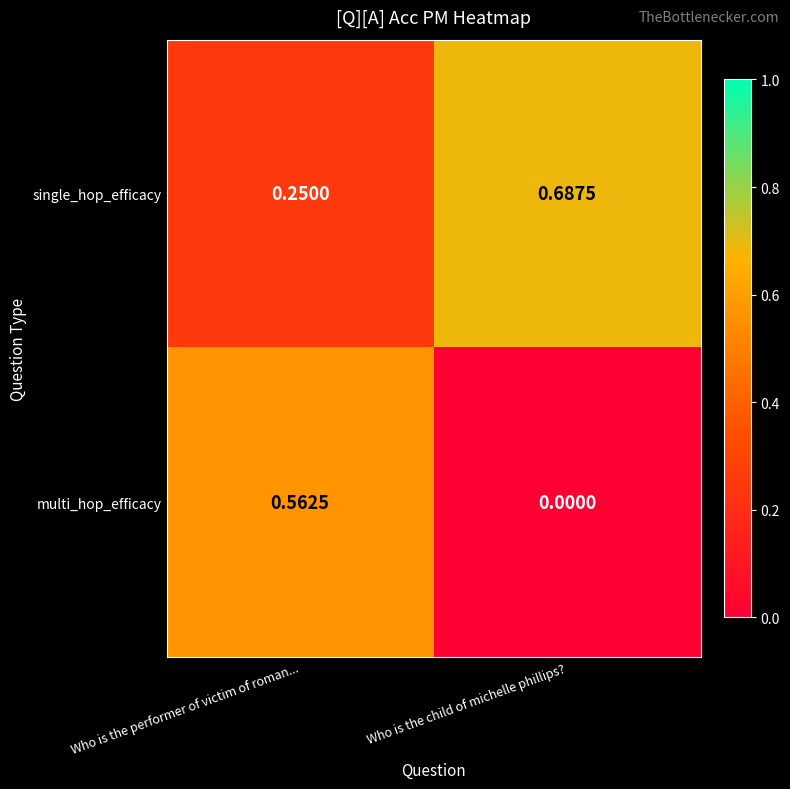

At which category is the sum across all series the highest?

Who is the performer of victim of roman...